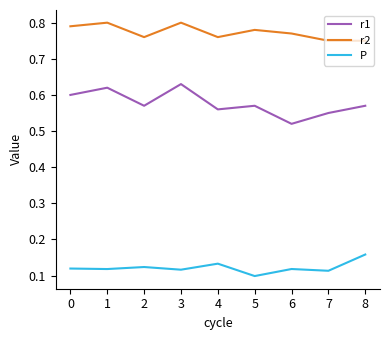

List the series in order of their overall mean, highest first.

r2, r1, P